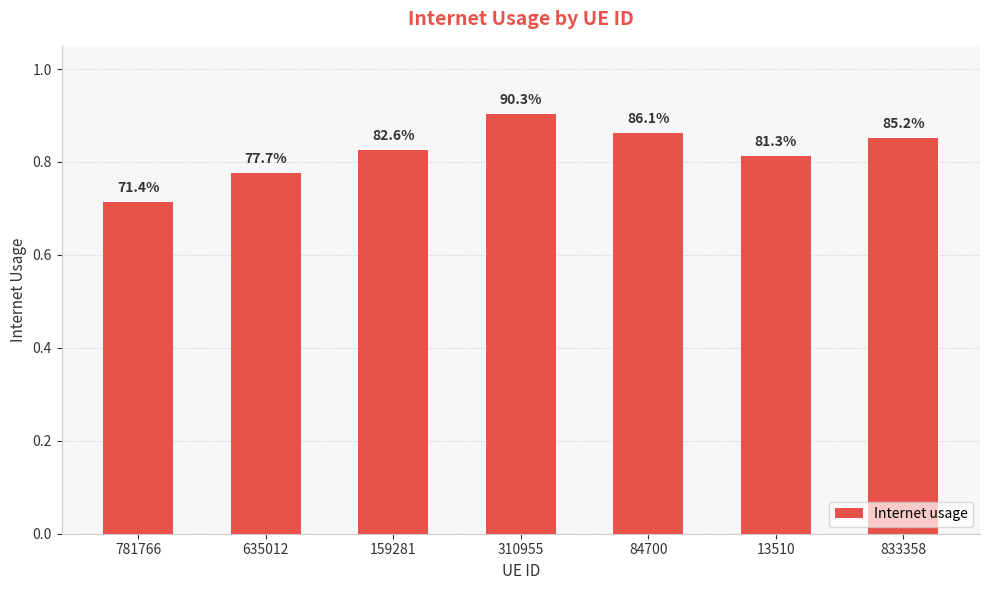

Does the chart contain any negative values?

No